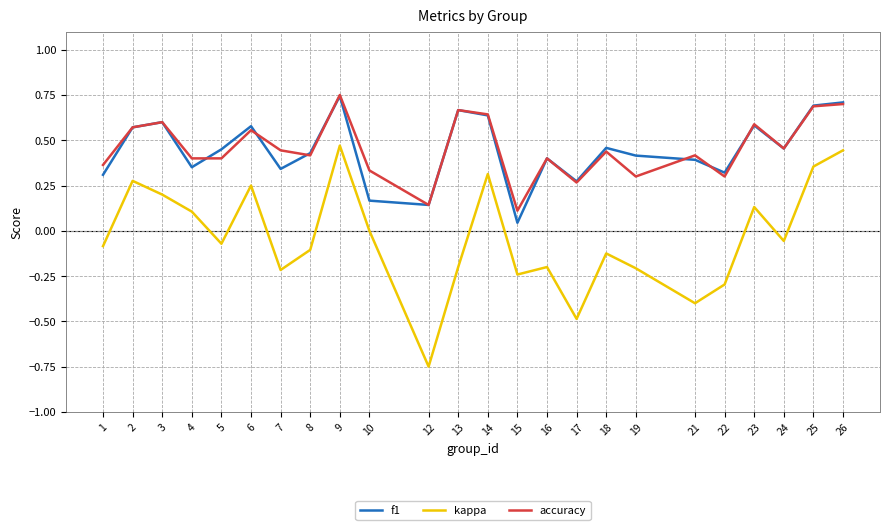

Which series changed the most between 7 and 21?

kappa